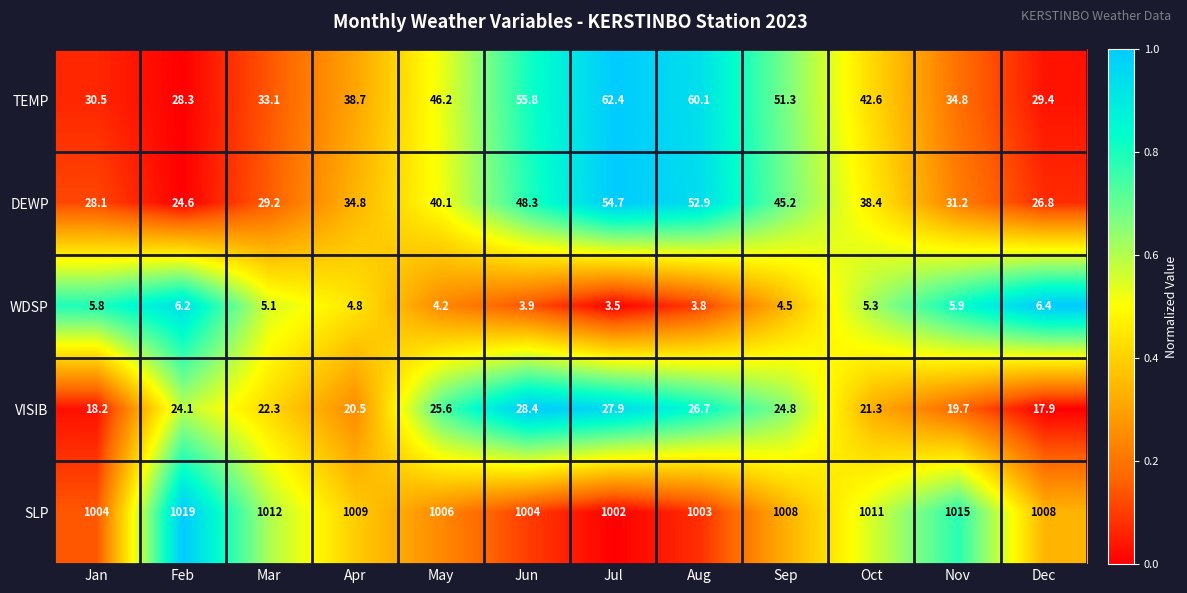

At which label is SLP closest to 1010?

Apr